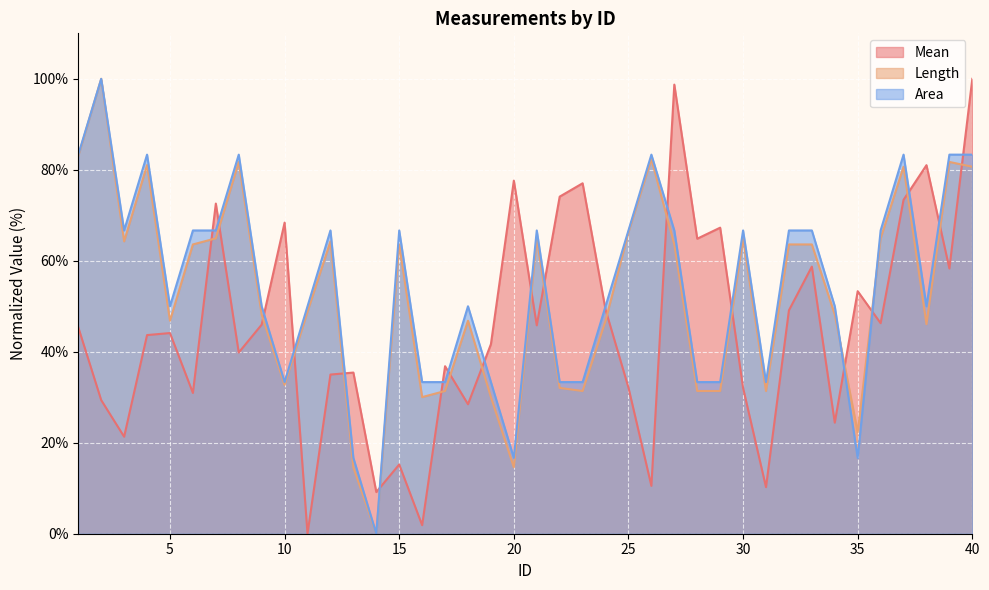

Which series ends up on top after the final intersection of Mean and Length?

Mean